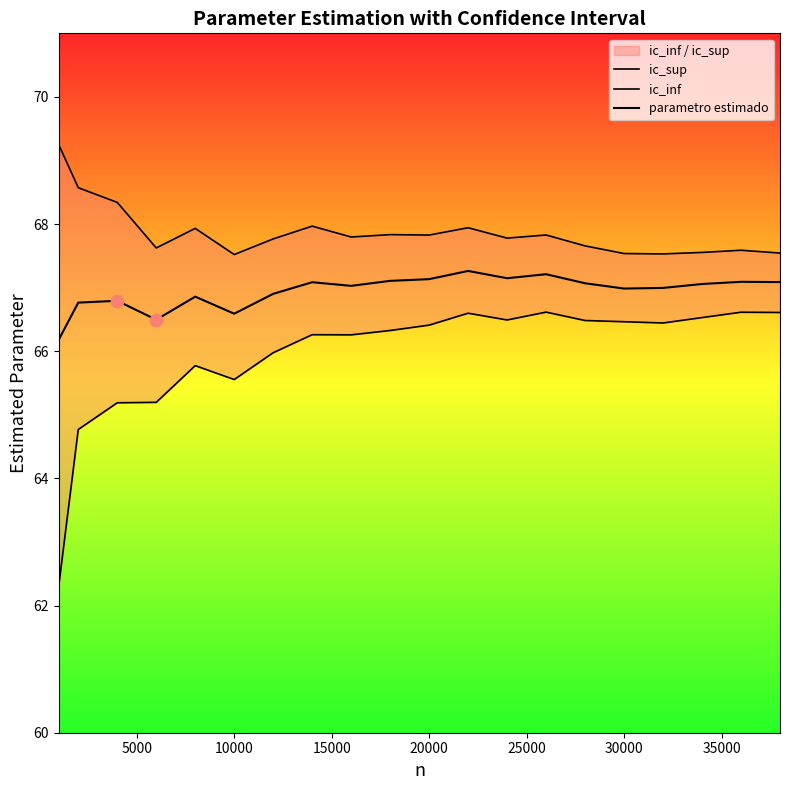

Which series reaches the minimum Y coordinate?

ic_inf